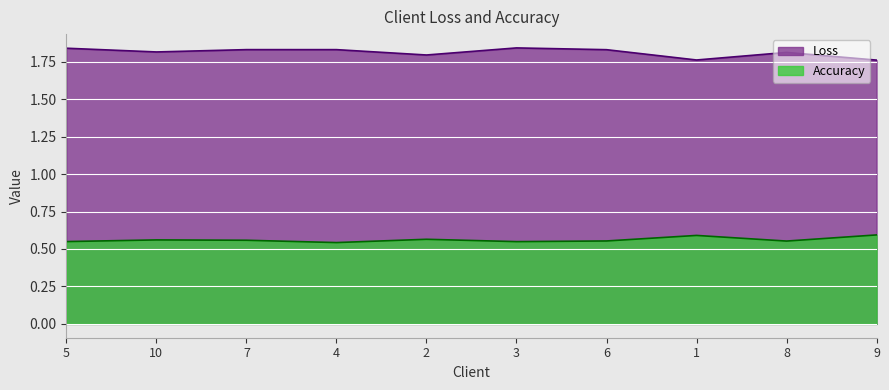

Where is Accuracy nearest to the value 0?

4